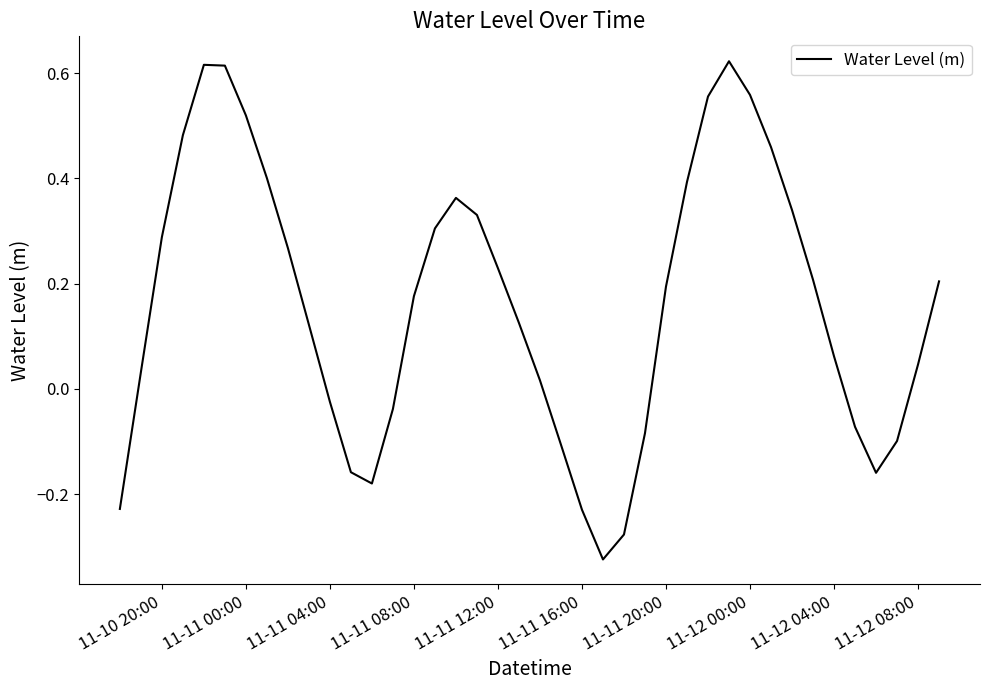

How many interior local valleys (lower than both neighbors) does the data have?

3